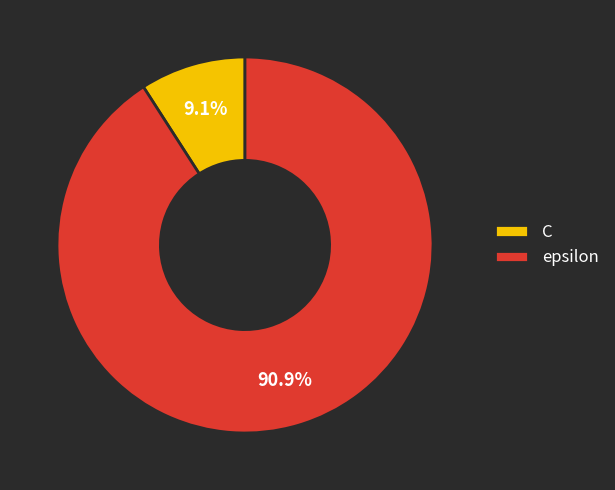

To the nearest percent, what is the difference between the C and epsilon slice percentages?

82%